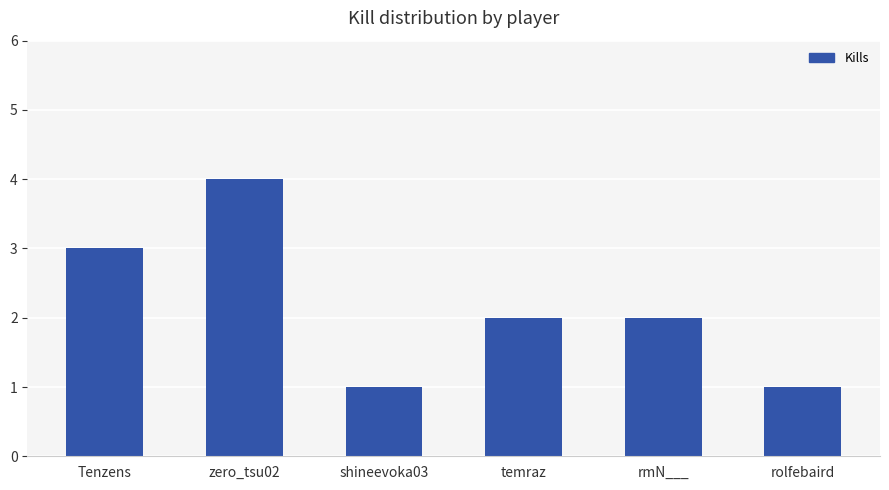

What is the label of the 3rd bar from the right?

temraz